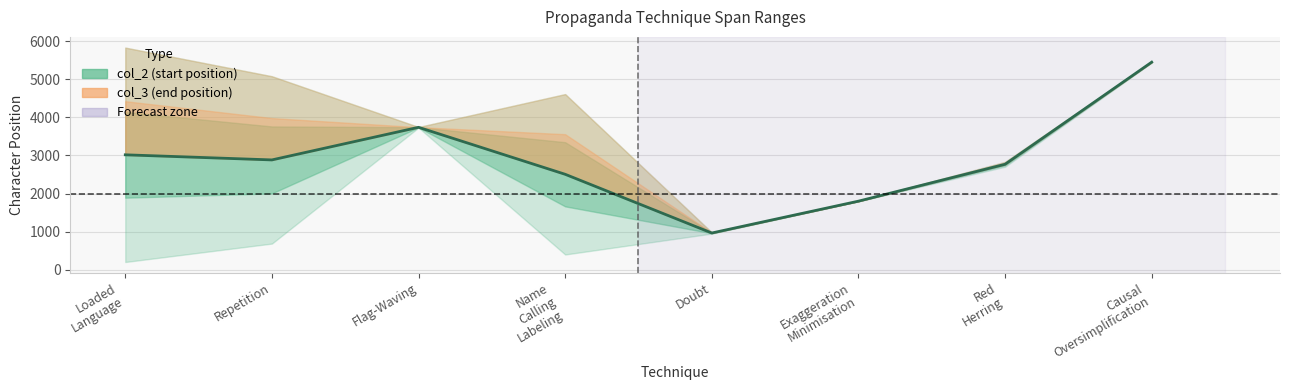

Reading left to right, transcribe all the data shown in this chart.

col_2: Loaded_Language=206	Repetition=689	Flag-Waving=3731	Name_Calling_Labeling=403	Doubt=951	Exaggeration_Minimisation=1799	Red_Herring=2705	Causal_Oversimplification=5436
col_3: Loaded_Language=5829	Repetition=5078	Flag-Waving=3746	Name_Calling_Labeling=4610	Doubt=982	Exaggeration_Minimisation=1804	Red_Herring=2833	Causal_Oversimplification=5459